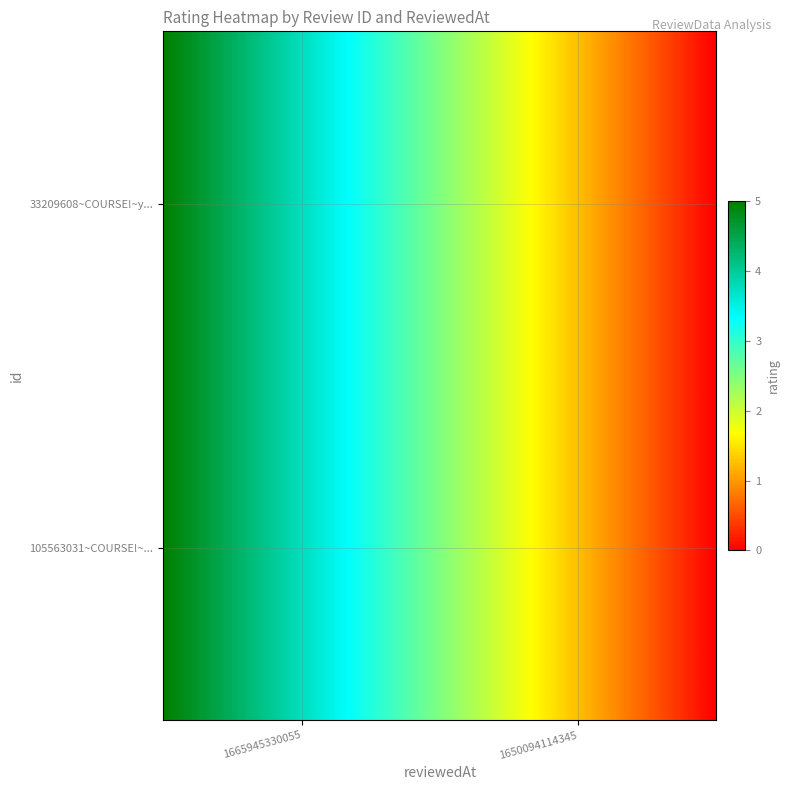

Where is 33209608~COURSE!~yvdSbjioEeyScxKfWjmBww nearest to the value 2?

1650094114345